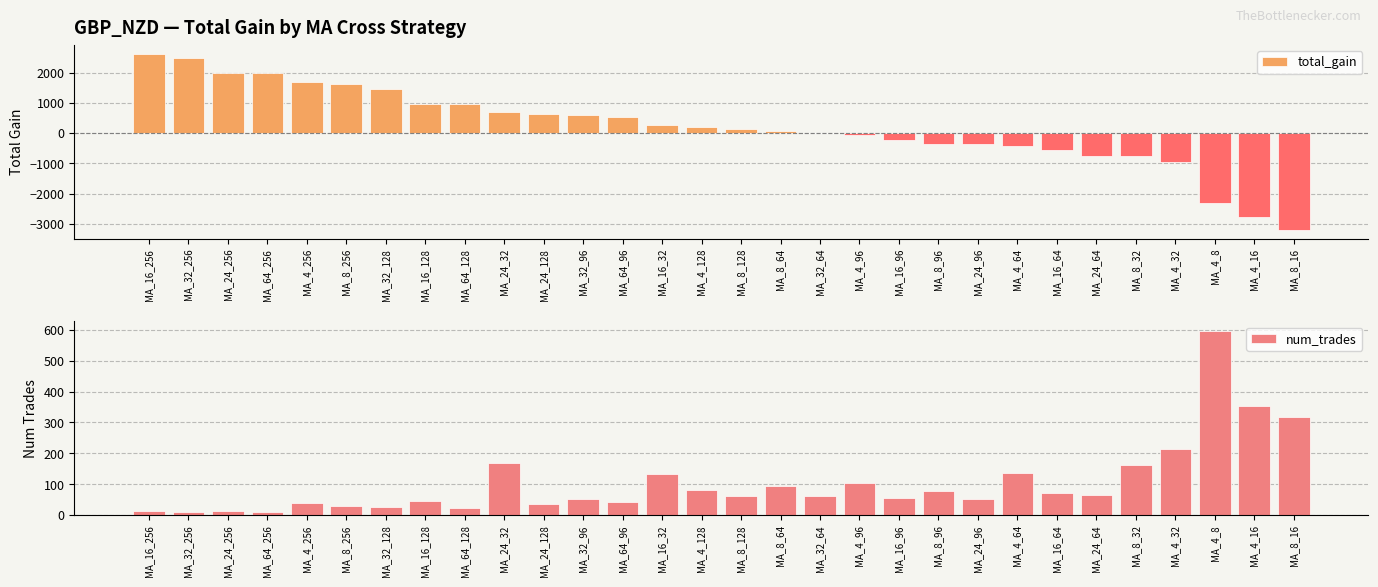

What are all the series names shown in the legend?

total_gain, num_trades